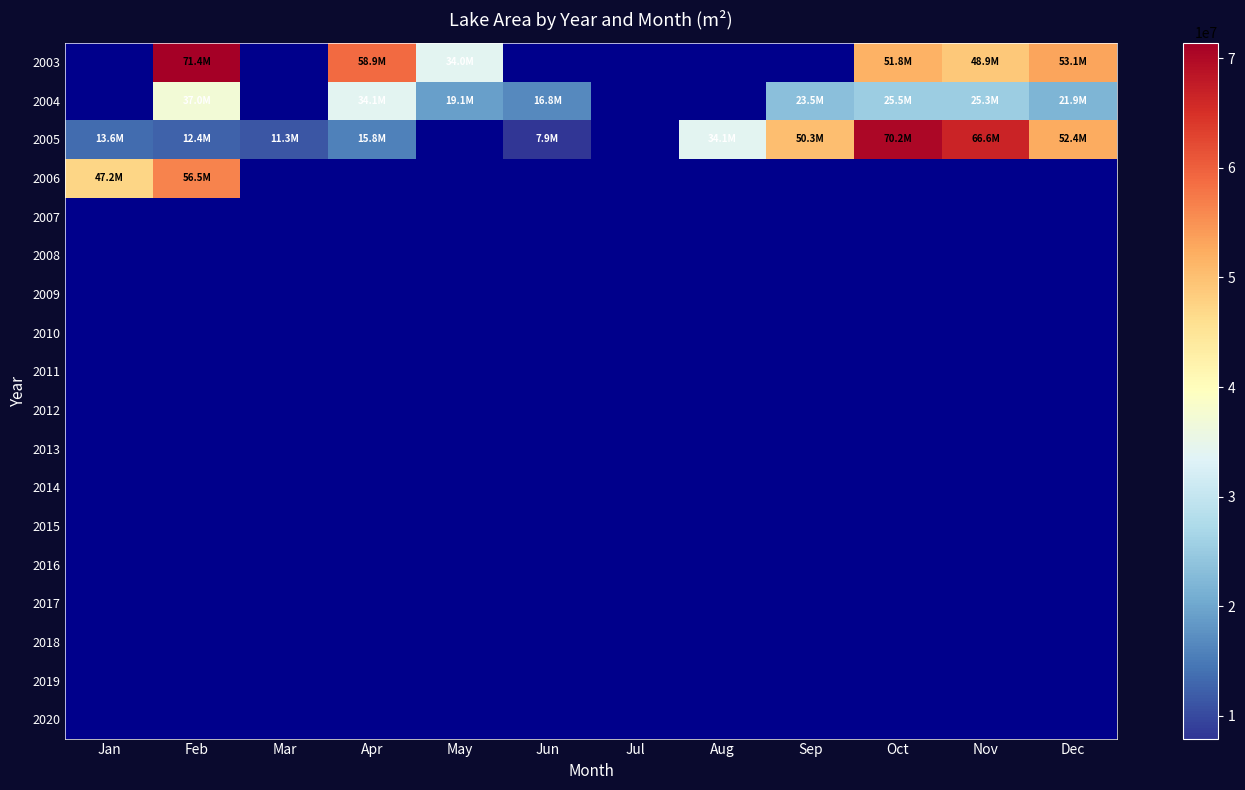

At Aug, list the series in order from smallest to largest.

2003, 2004, 2005, 2006, 2007, 2008, 2009, 2010, 2011, 2012, 2013, 2014, 2015, 2016, 2017, 2018, 2019, 2020